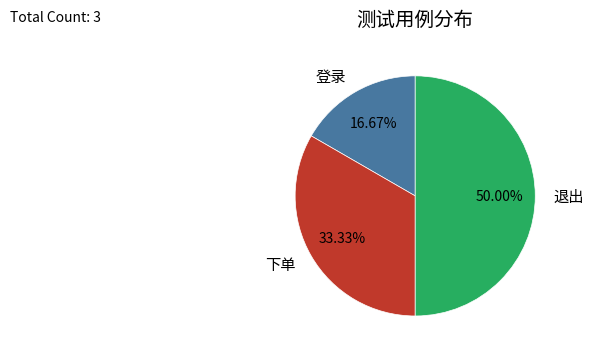

To the nearest percent, what is the difference between the largest and smallest slice percentages?

33%